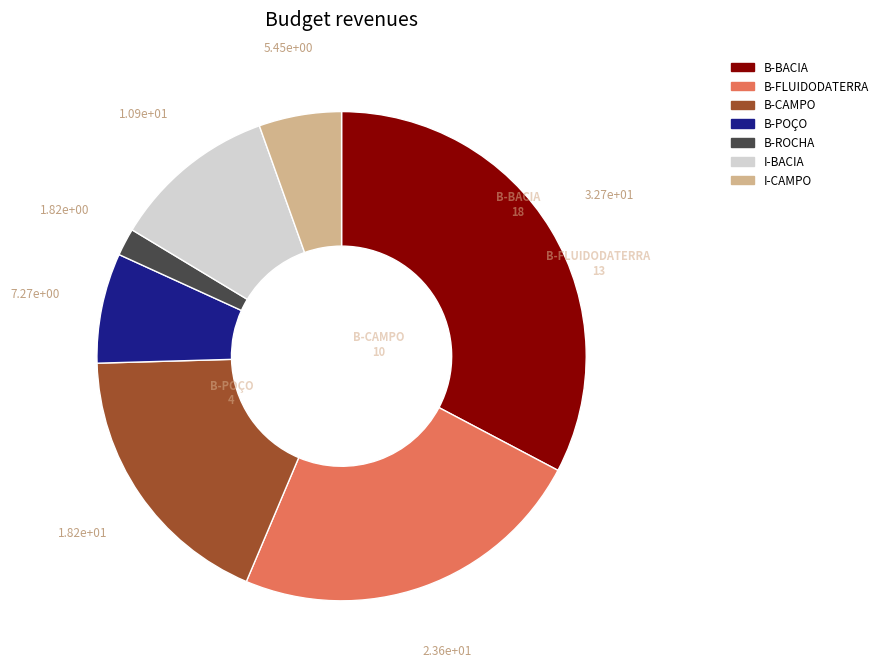

The I-BACIA slice represents 1% of the pie. True or false?

False